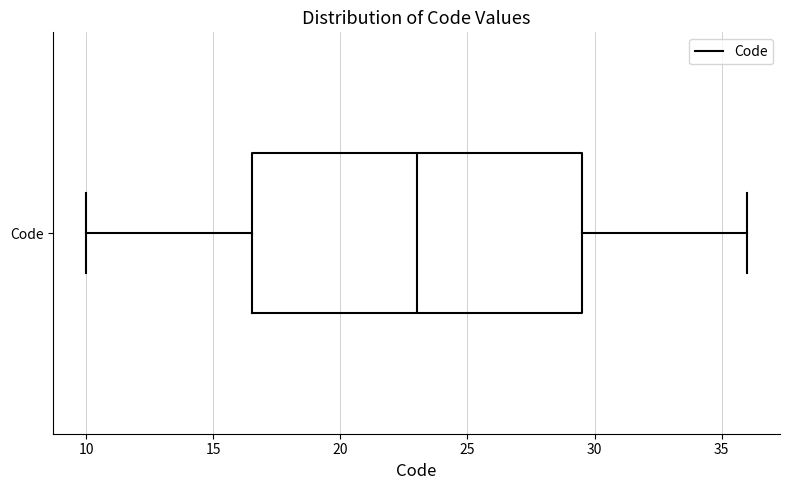

Transcribe this box plot: give where the median line is, the range the box spans, and where the two whiskers end, as read against the x-axis. The values are not printed on the chart, so give them approximately, as read against the axis.

median 23.0, box 16.5 to 29.5, whiskers 10.0 to 36.0